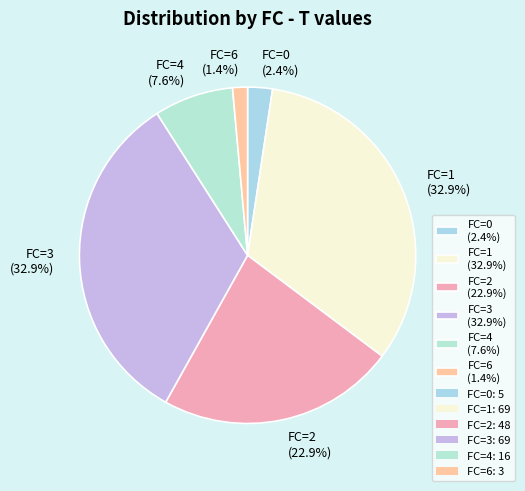

Count the number of slices in the pie.

6